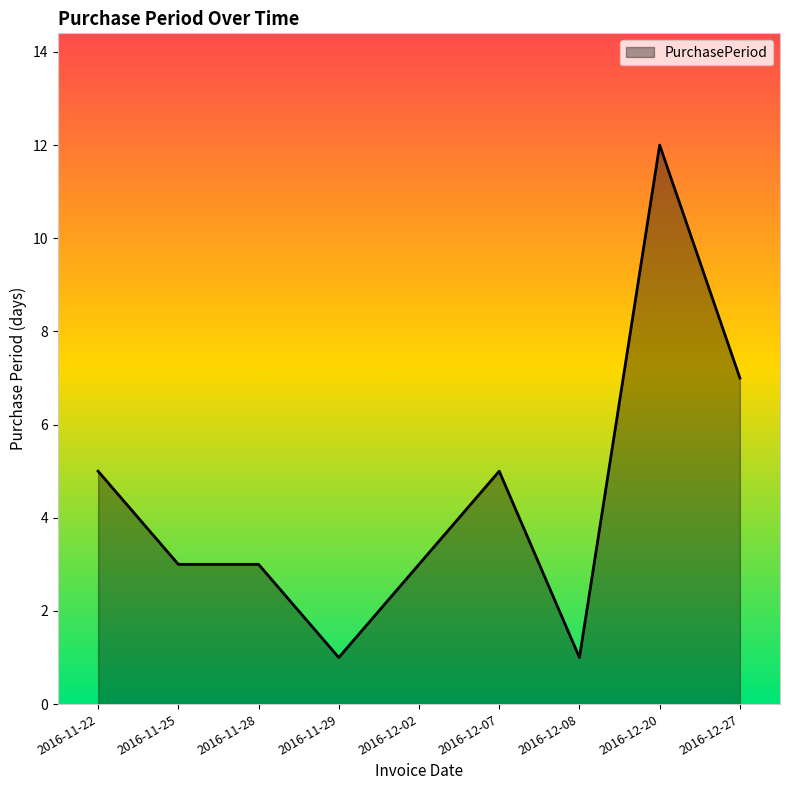

What position from the left is 2016-12-02?

5